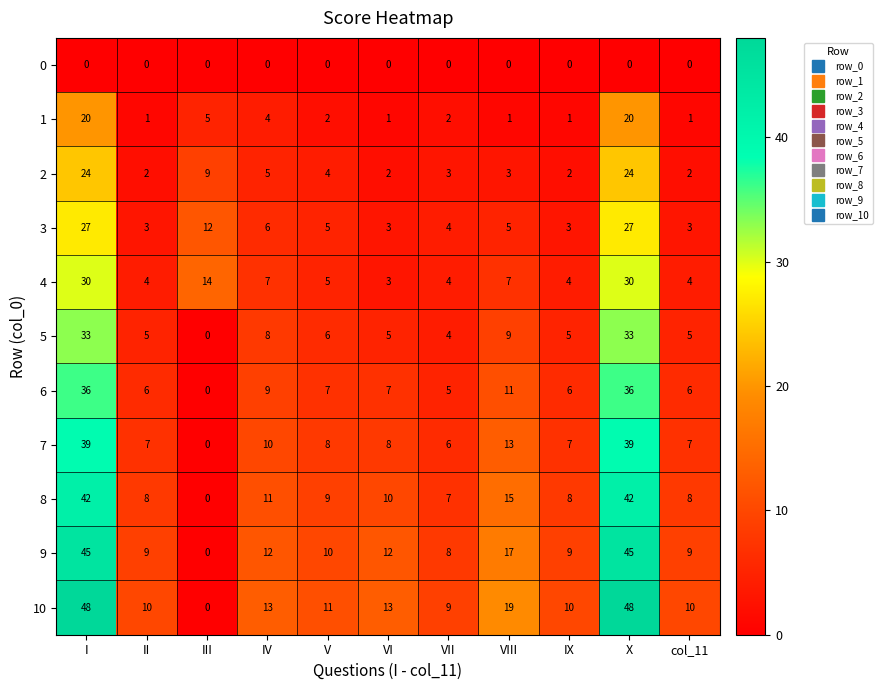

At IX, list the series in order from smallest to largest.

0, 1, 2, 3, 4, 5, 6, 7, 8, 9, 10